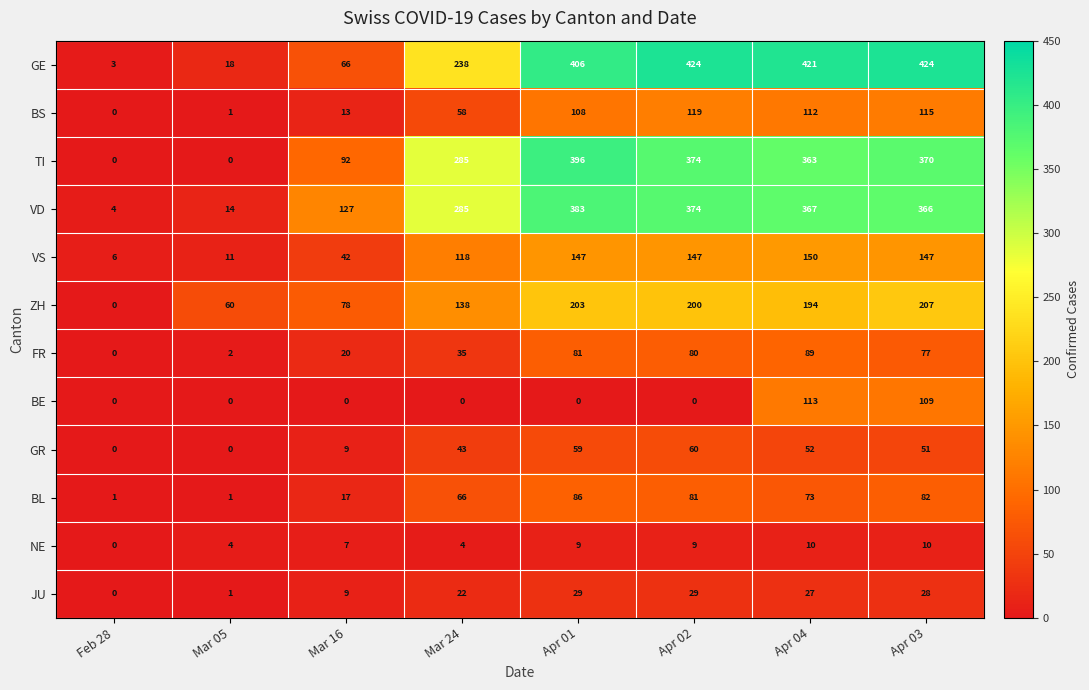

At how many categories does at least one series exceed 207?

5